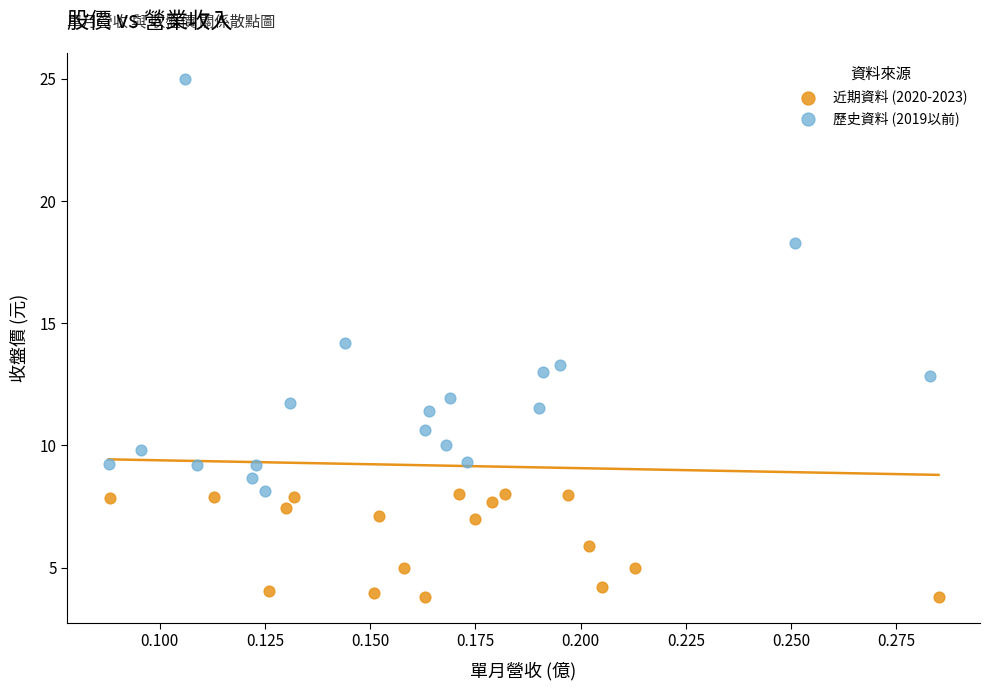

Which series reaches the minimum Y coordinate?

近期資料 (2020-2023)